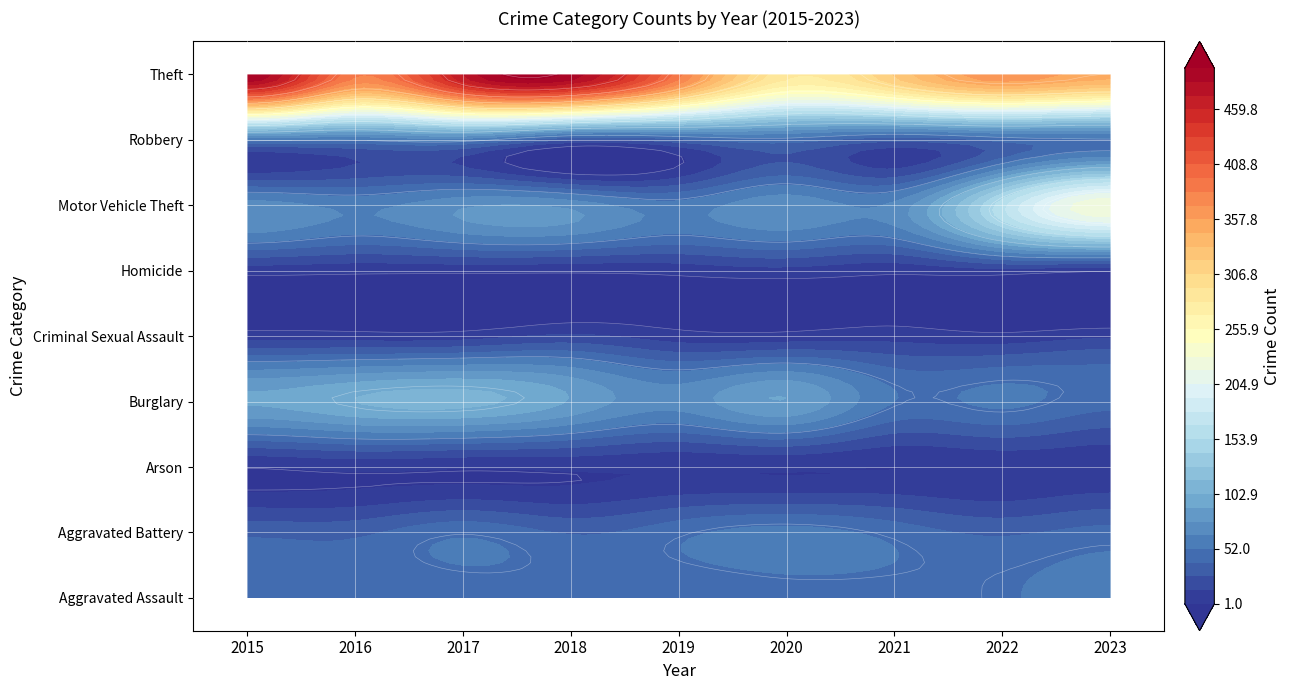

Reading left to right, transcribe all the data shown in this chart.

Aggravated Assault: 2015=46	2016=41	2017=44	2018=46	2019=41	2020=45	2021=47	2022=51	2023=55
Aggravated Battery: 2015=36	2016=36	2017=49	2018=38	2019=48	2020=57	2021=47	2022=37	2023=44
Arson: 2015=1	2016=4	2017=2	2018=3	2019=2	2020=2	2021=1	2022=3	2023=4
Burglary: 2015=92	2016=103	2017=107	2018=89	2019=70	2020=90	2021=52	2022=55	2023=44
Criminal Sexual Assault: 2015=7	2016=6	2017=7	2018=16	2019=6	2020=5	2021=8	2022=4	2023=11
Homicide: 2015=6	2016=4	2017=4	2018=3	2019=5	2020=9	2021=4	2022=9	2023=2
Motor Vehicle Theft: 2015=71	2016=61	2017=75	2018=73	2019=57	2020=74	2021=68	2022=162	2023=228
Robbery: 2015=55	2016=52	2017=58	2018=27	2019=36	2020=46	2021=31	2022=43	2023=49
Theft: 2015=498	2016=386	2017=473	2018=494	2019=388	2020=285	2021=321	2022=367	2023=350